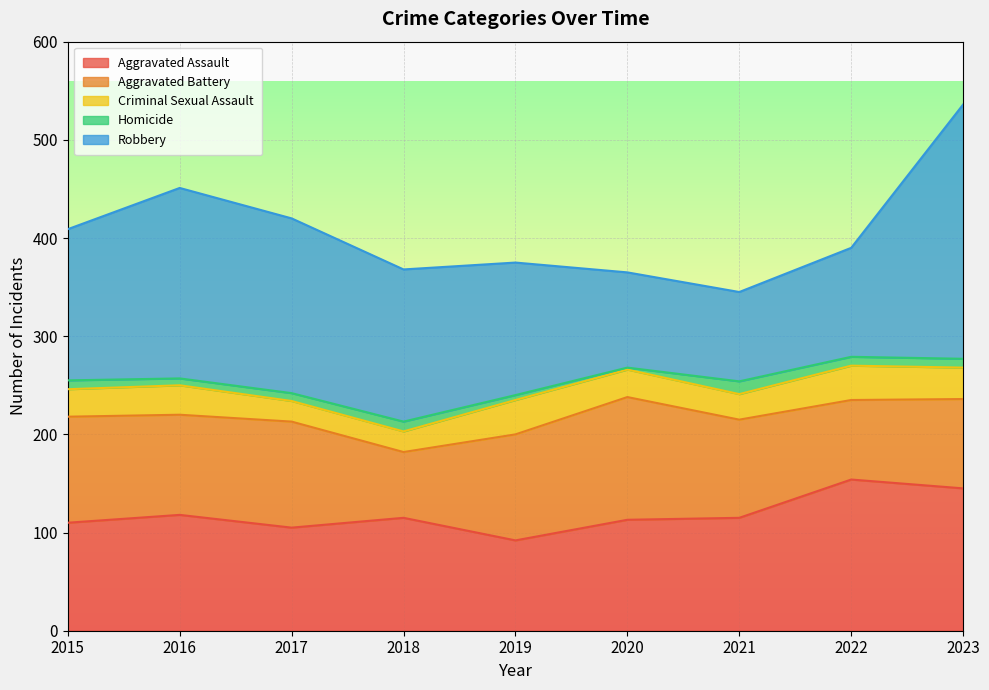

Reading left to right, transcribe all the data shown in this chart.

Aggravated Assault: 110	118	105	115	92	113	115	154	145
Aggravated Battery: 108	102	108	67	108	125	100	81	91
Criminal Sexual Assault: 28	30	21	21	35	28	26	35	32
Homicide: 9	7	8	10	5	2	13	9	9
Robbery: 154	194	178	155	135	97	91	111	259